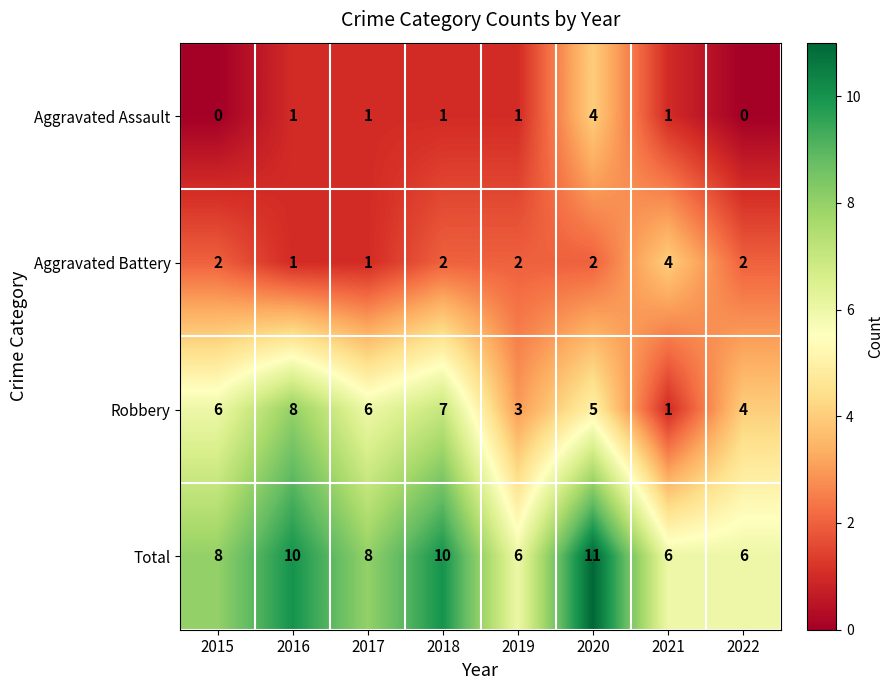

What is the maximum value shown in the chart?

11